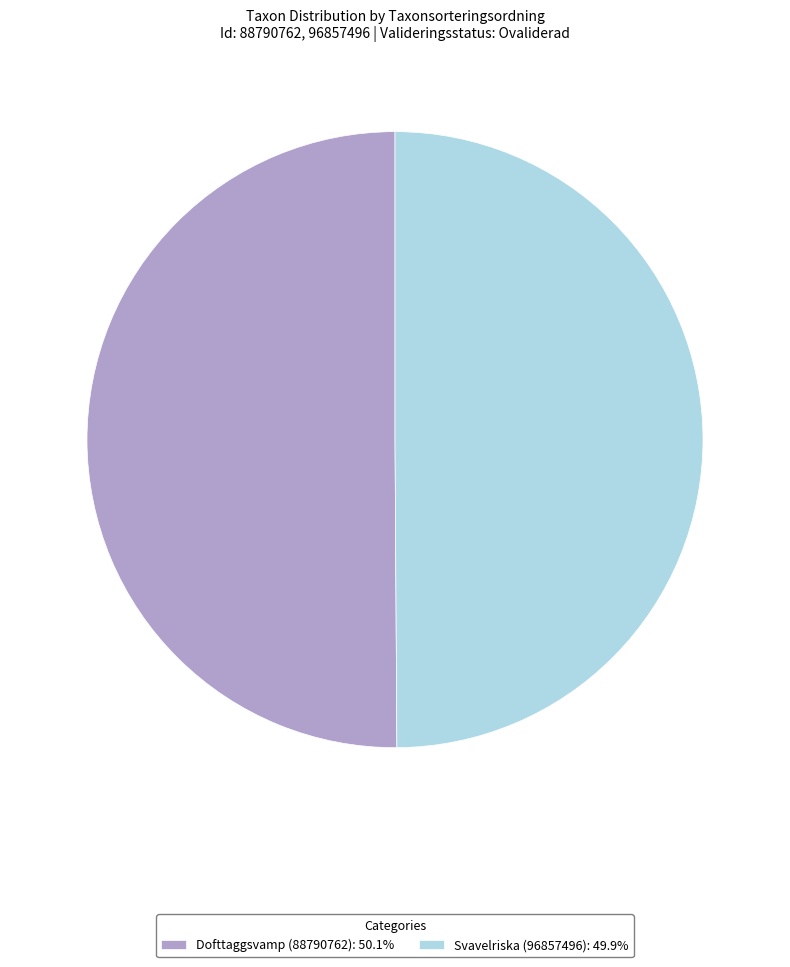

Approximately how many times larger is the value at Svavelriska (96857496): 49.9% compared to Dofttaggsvamp (88790762): 50.1%?

1.0